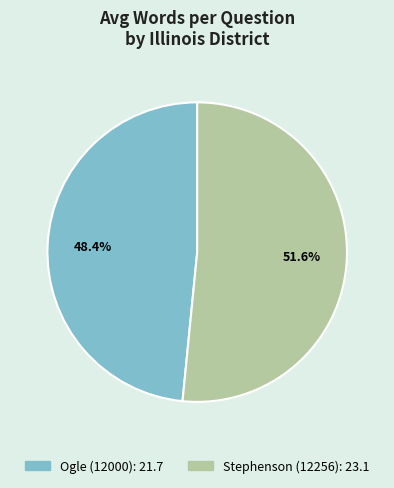

Which slice is the smallest?

Ogle (12000)